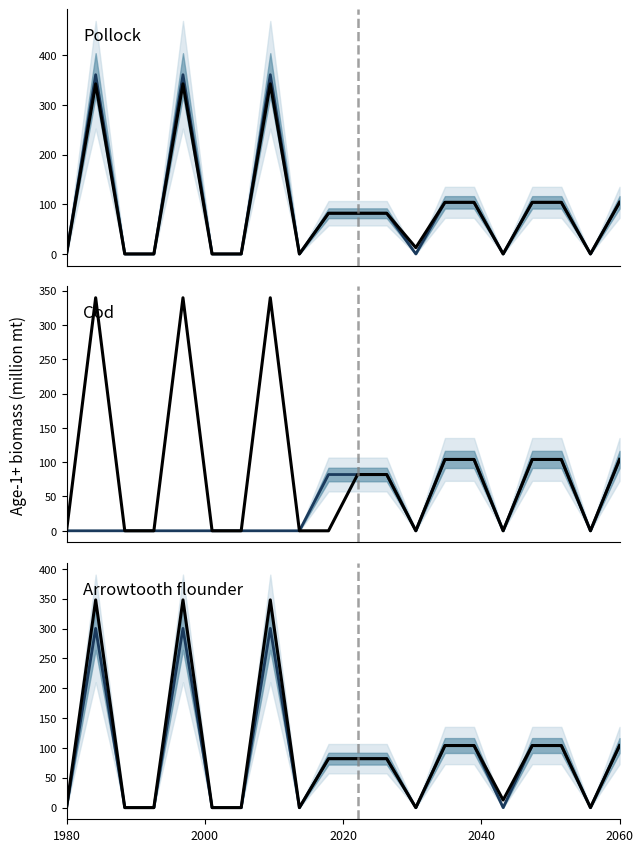

True or false: Historical and Projected mean intersect in this chart.

False